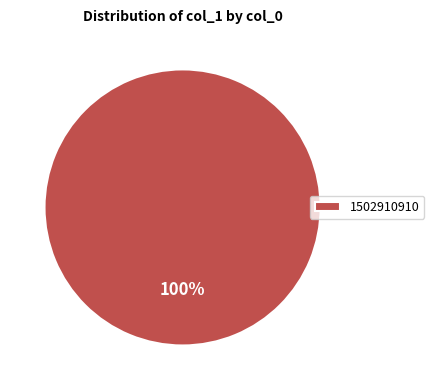

Rank the categories by value from lowest to highest.

1502910910